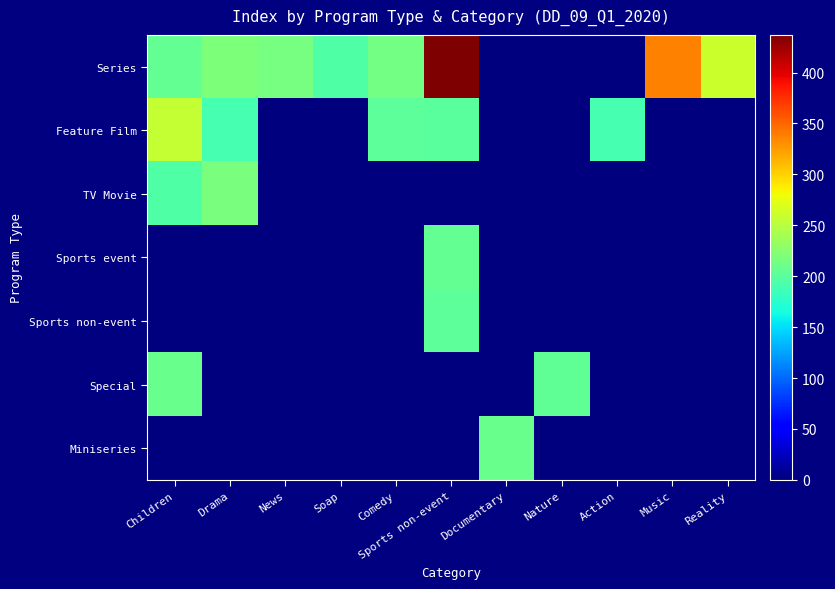

Between Drama and Sports non-event, which series saw the biggest shift?

Series